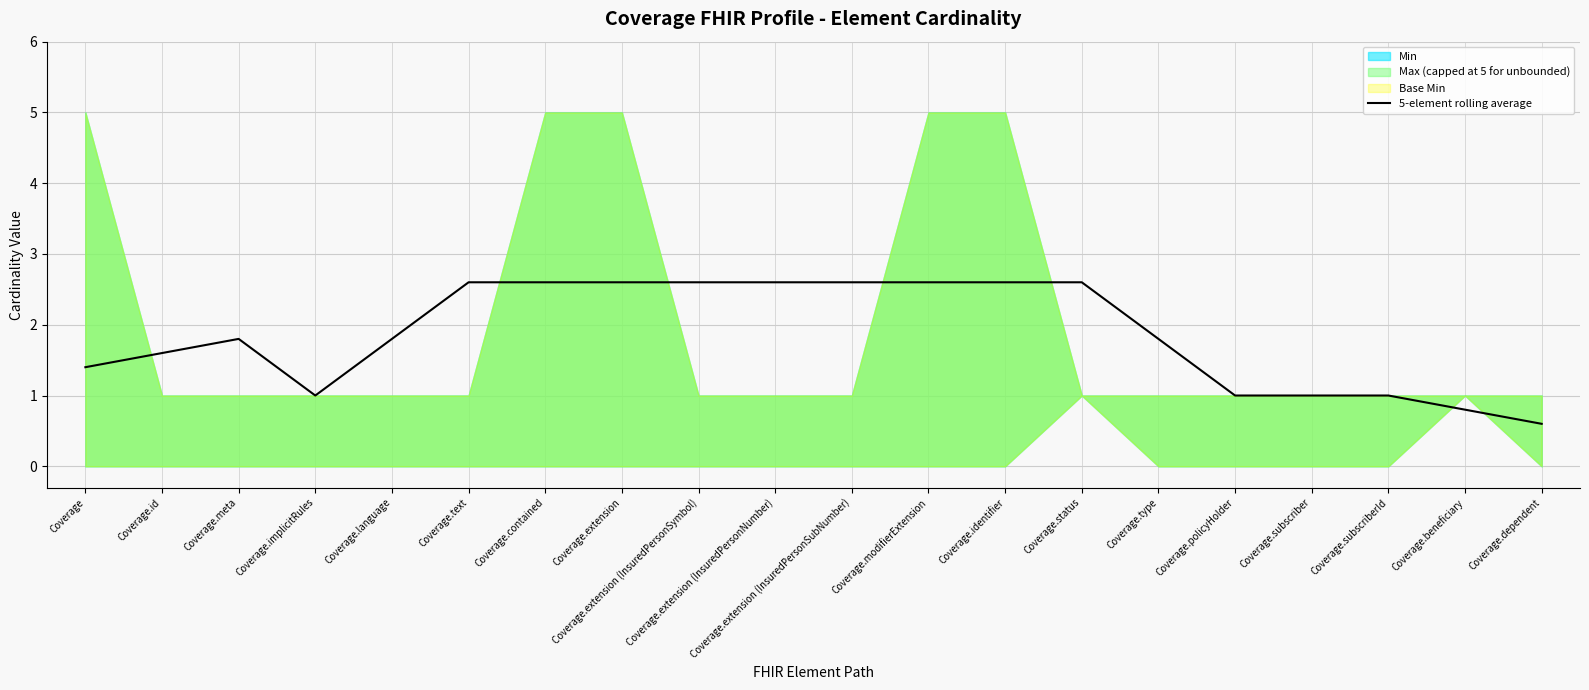

What is the label of the 9th point from the right?

Coverage.modifierExtension